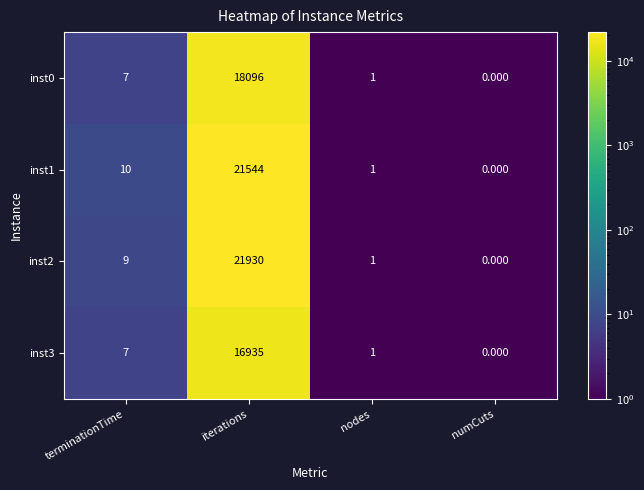

List the series in order of their peak value, lowest first.

inst3, inst0, inst1, inst2